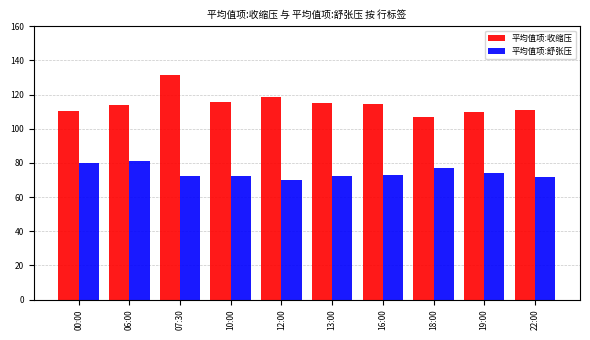

How many distinct data groups are displayed?

2